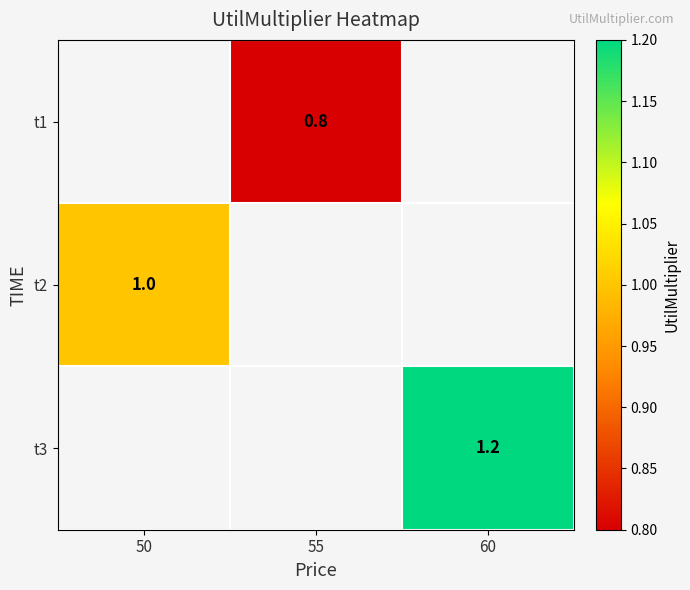

True or false: t1 has a value of 0.2 at 55.

False